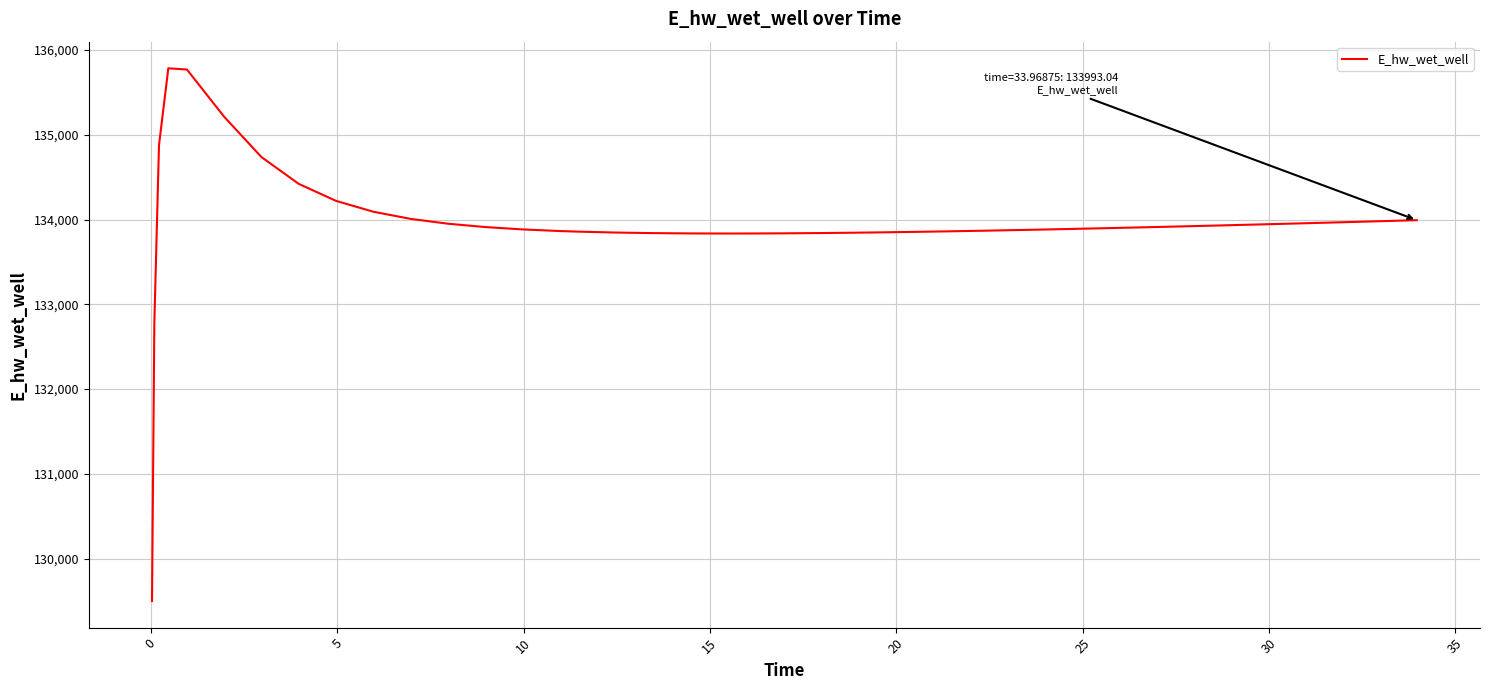

What is the minimum value shown in the chart?

129500.8